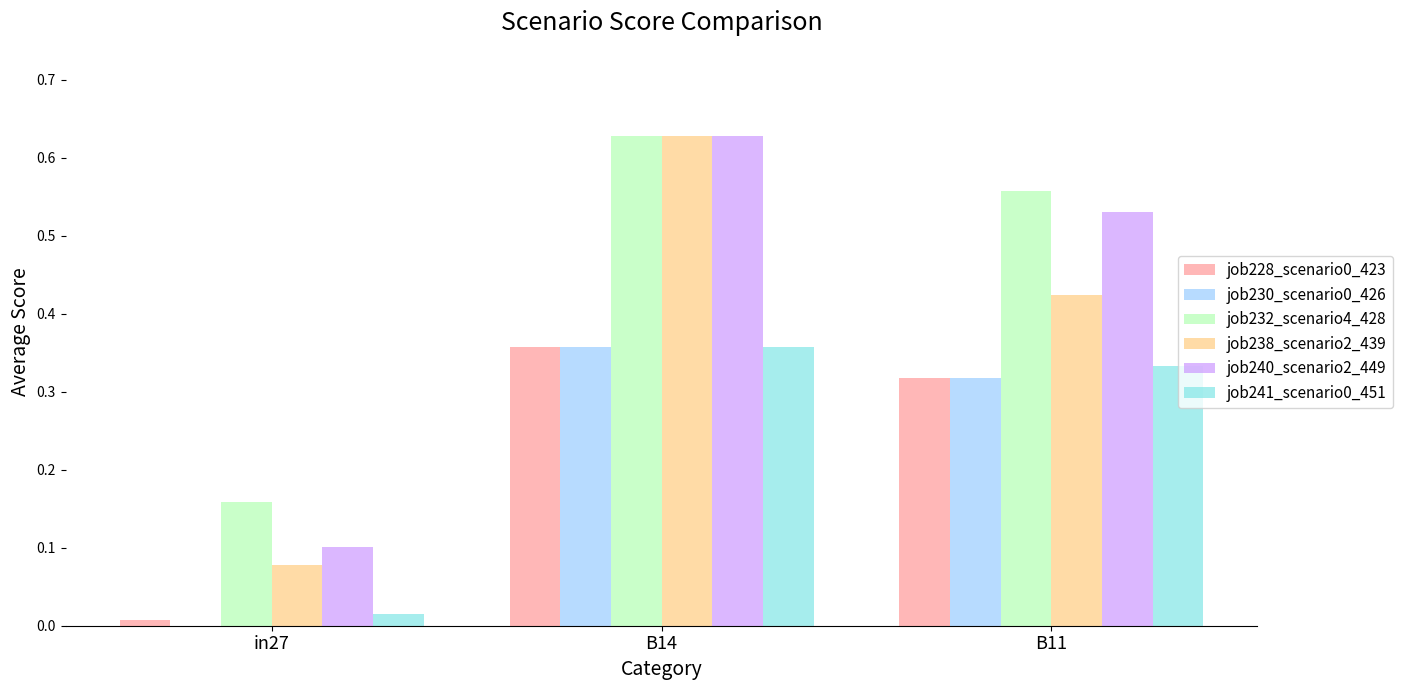

What is the sum of all job241_scenario0_451 values?

0.7